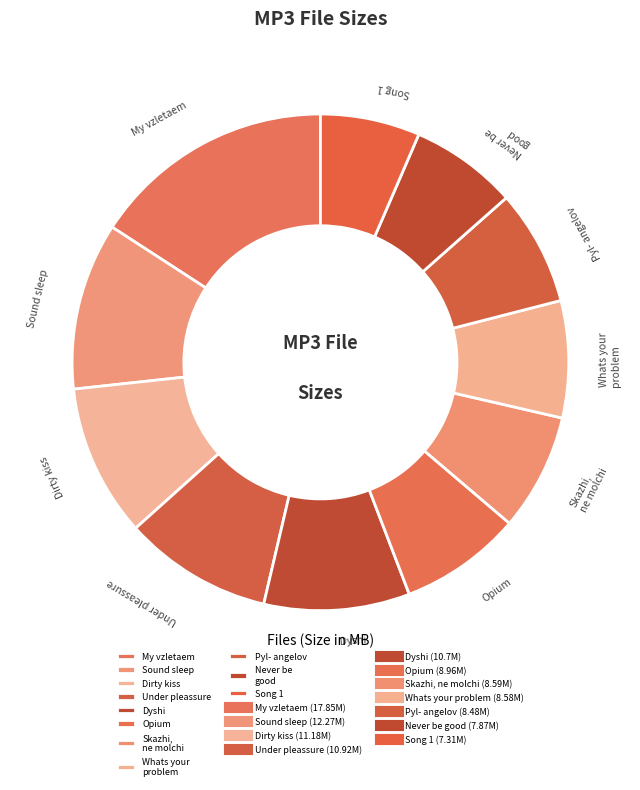

Does any single category account for the majority?

No